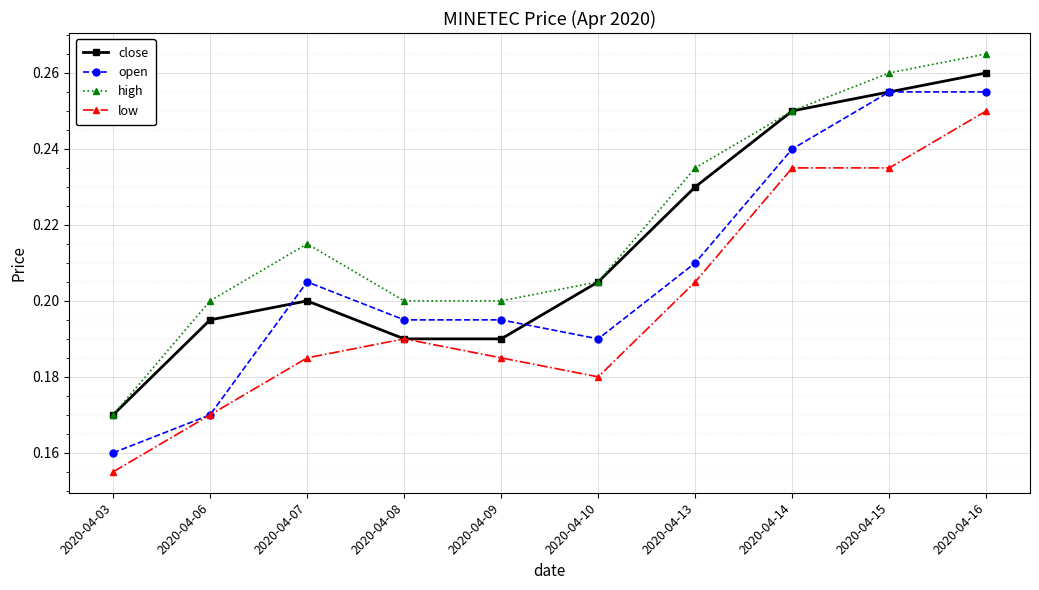

Which series has the largest total across all categories?

high